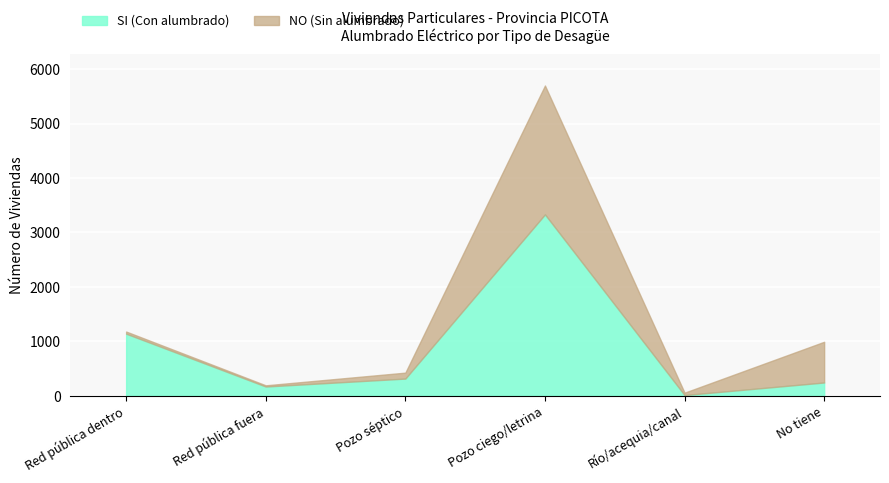

True or false: NO (Sin alumbrado) has more than 0 points higher than both neighbors.

True